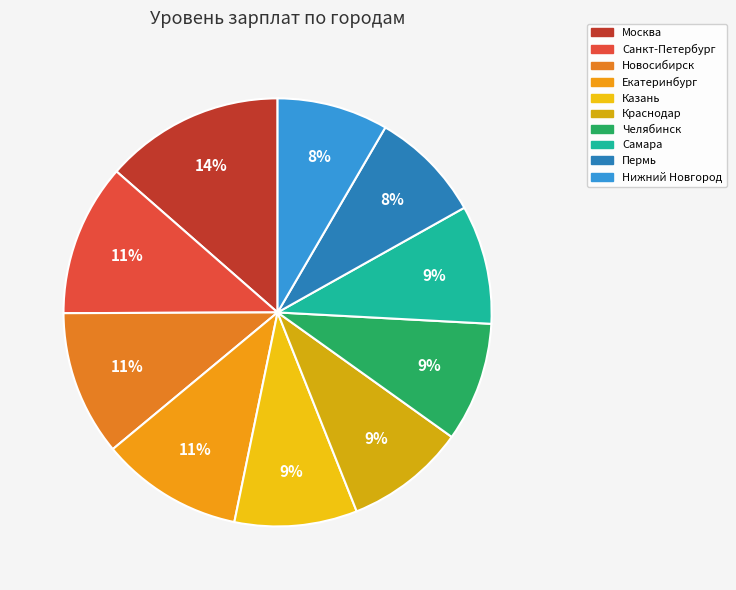

Which category has the biggest portion of the pie?

Москва